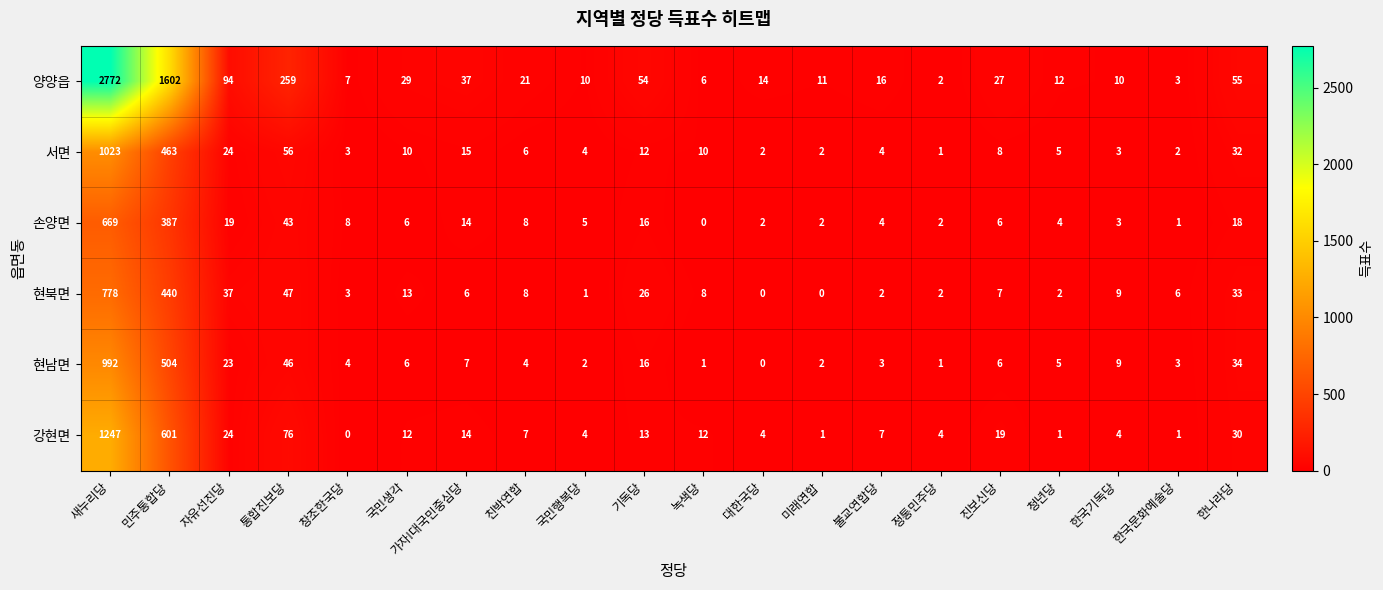

What is the total value across all series at 진보신당?

73